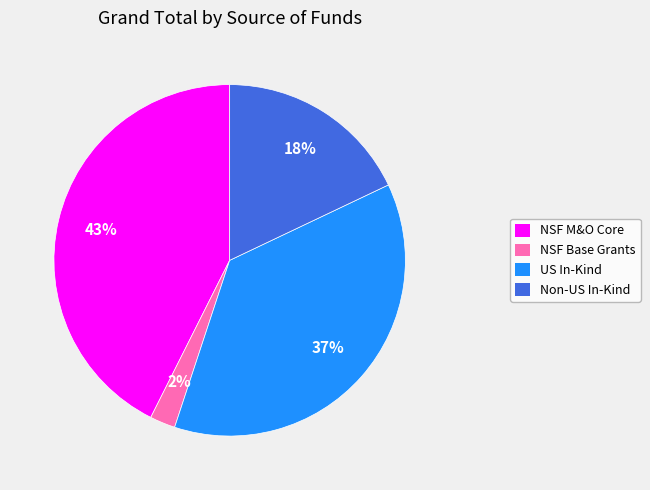

Rank the categories by value from lowest to highest.

NSF Base Grants, Non-US In-Kind, US In-Kind, NSF M&O Core